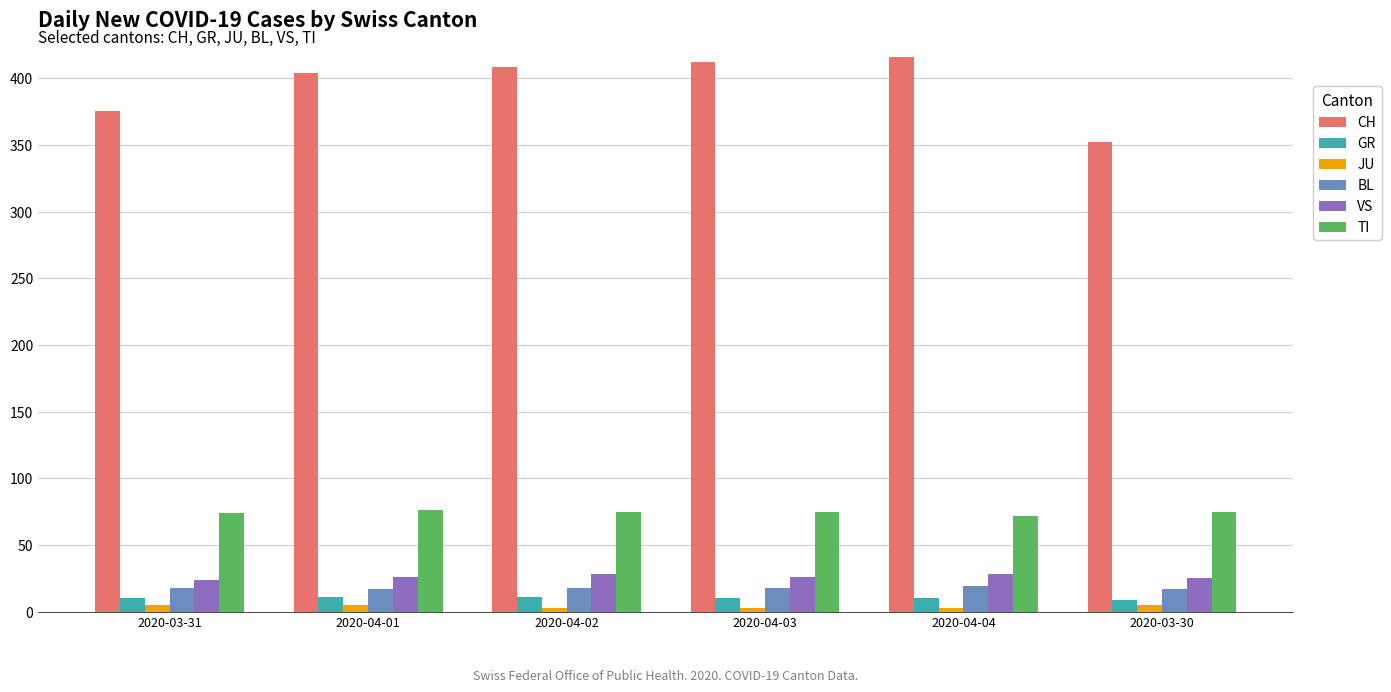

Which series has the largest total across all categories?

CH